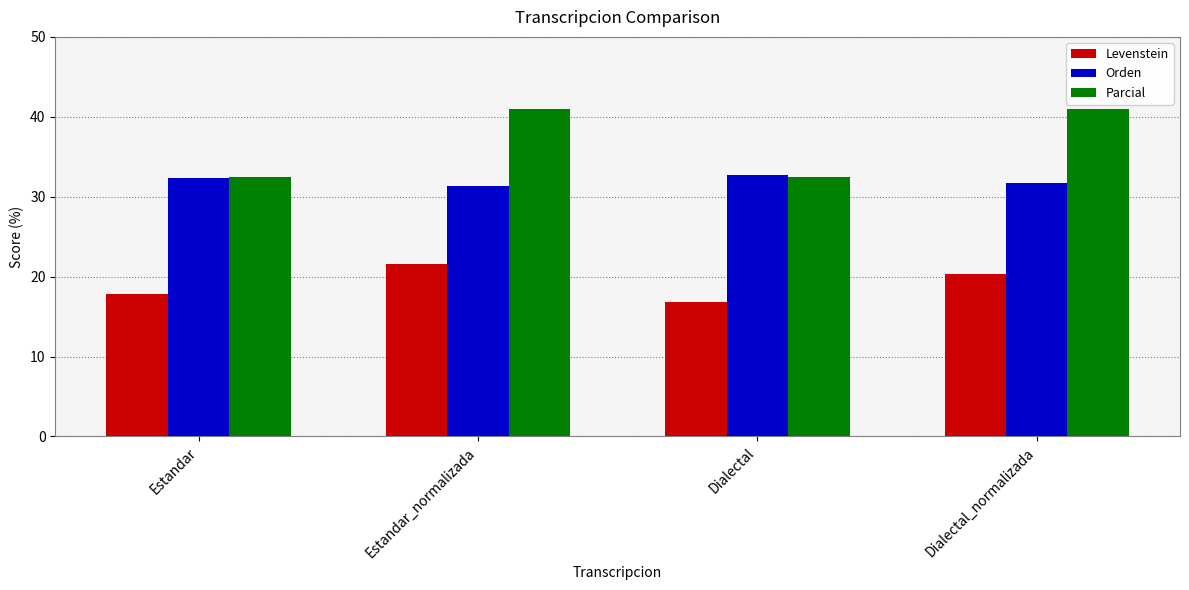

Is it true that Levenstein equals 33.2 at Dialectal_normalizada?

False